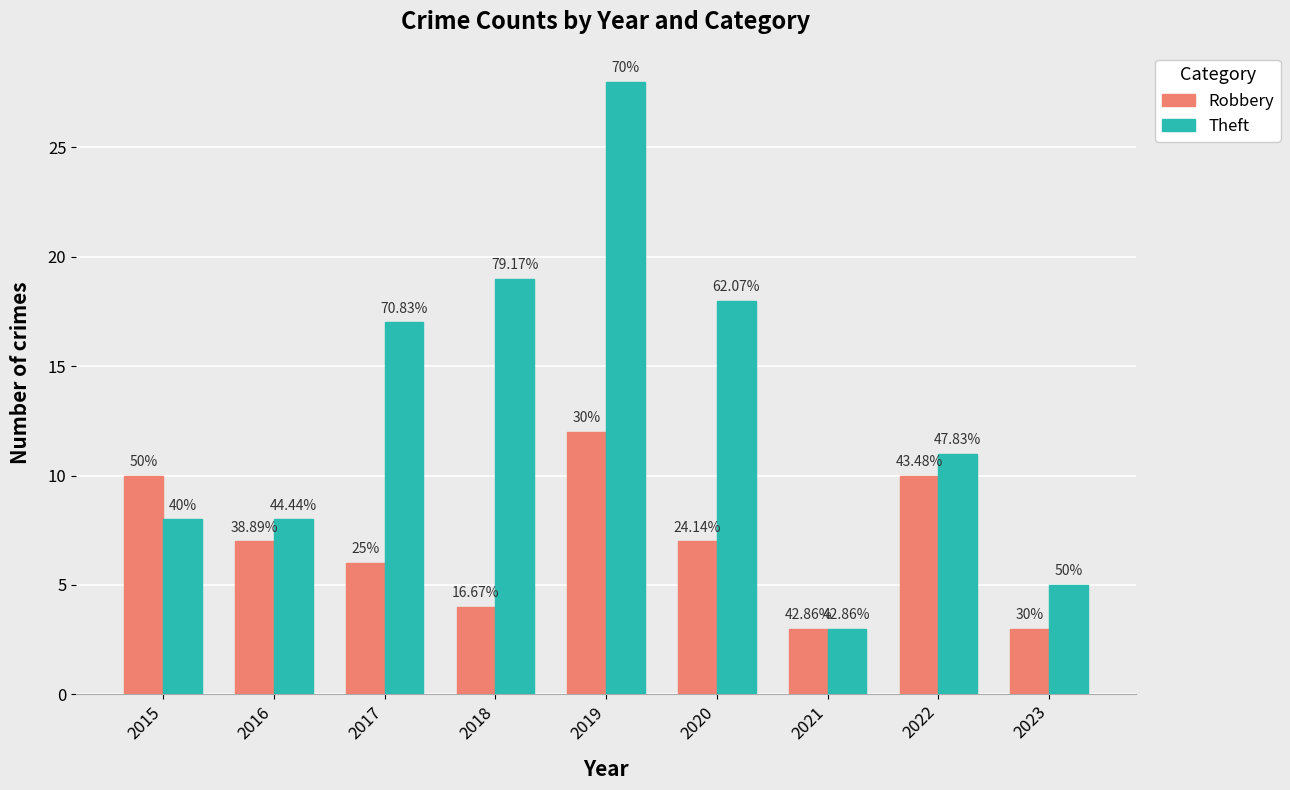

What are all the series names shown in the legend?

Robbery, Theft